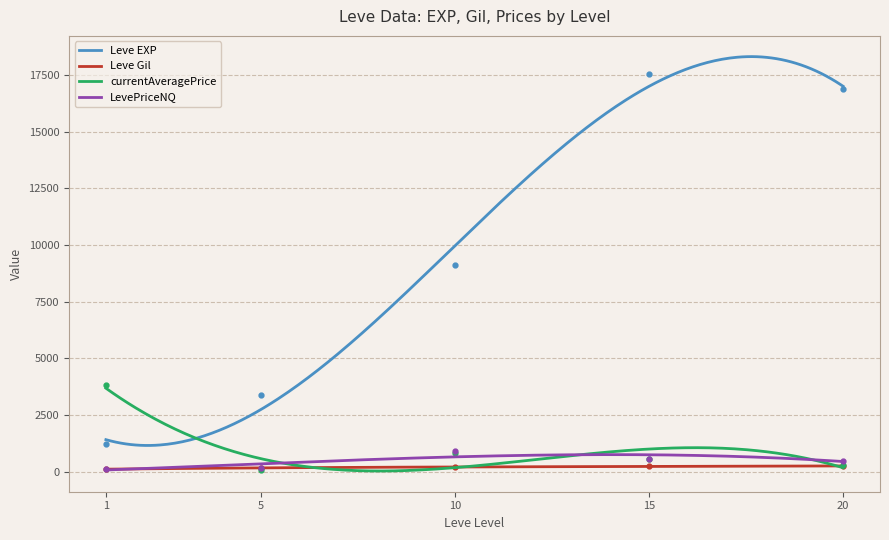

Which category has the lowest value in the Leve EXP series?

1